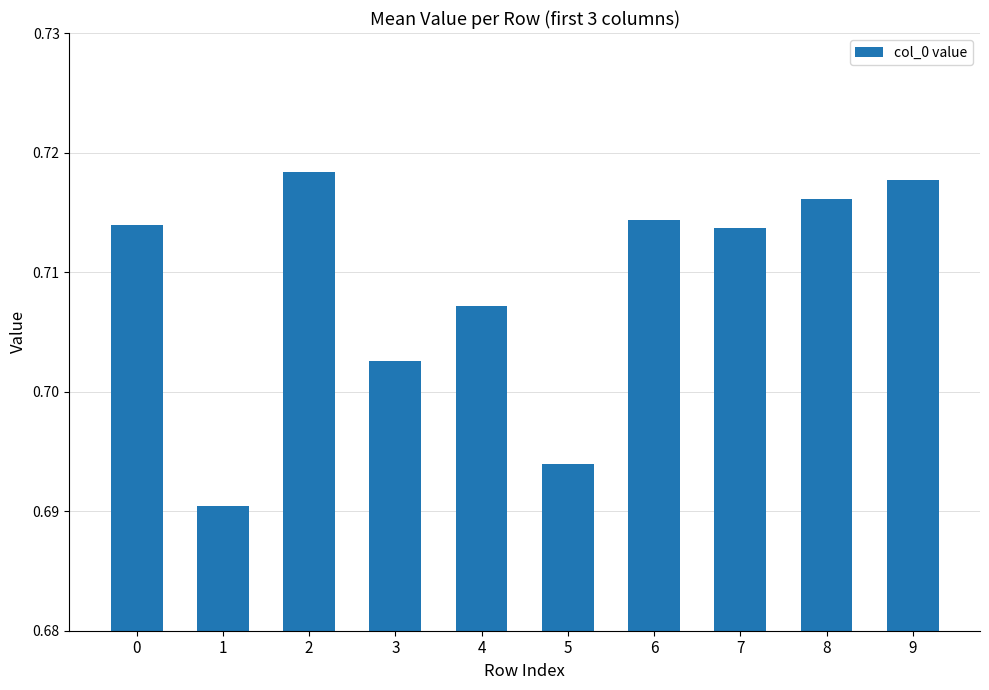

Count the values in the range 0 to 1.

10